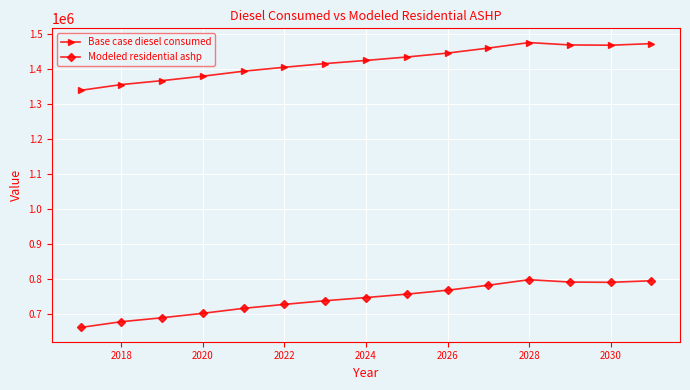

In Modeled residential ashp, how many points are higher than both neighbors (excluding endpoints)?

1